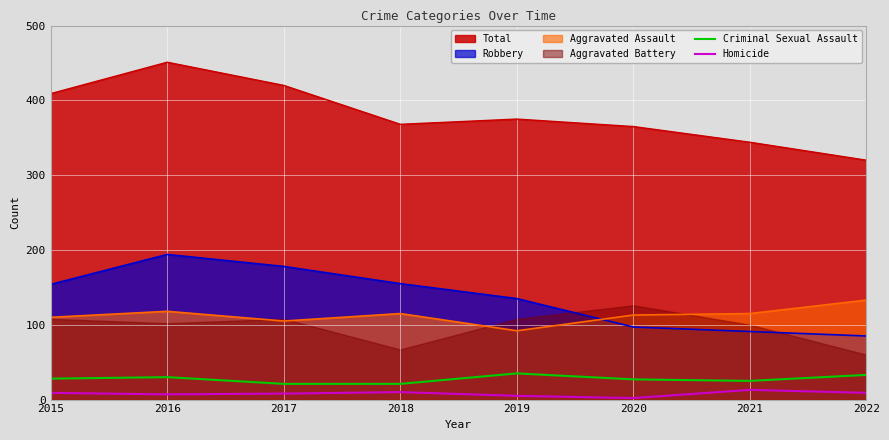

Where does the Homicide series first go above 9?

2018